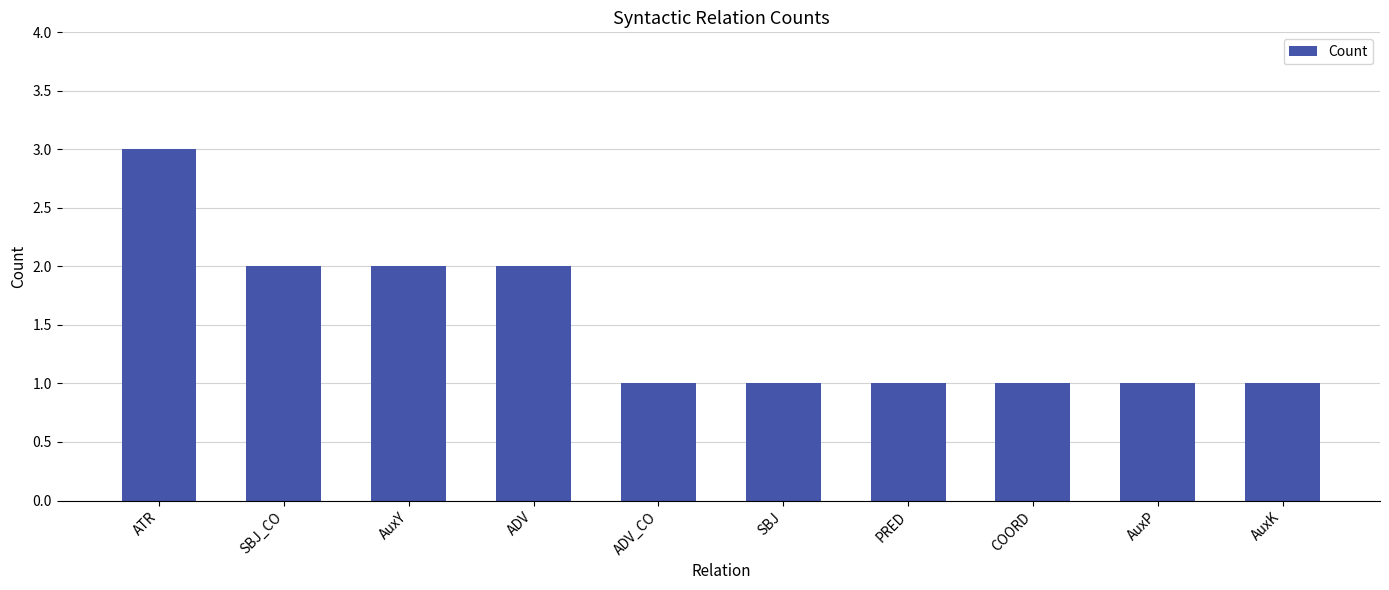

True or false: the data shows 1 at PRED.

True